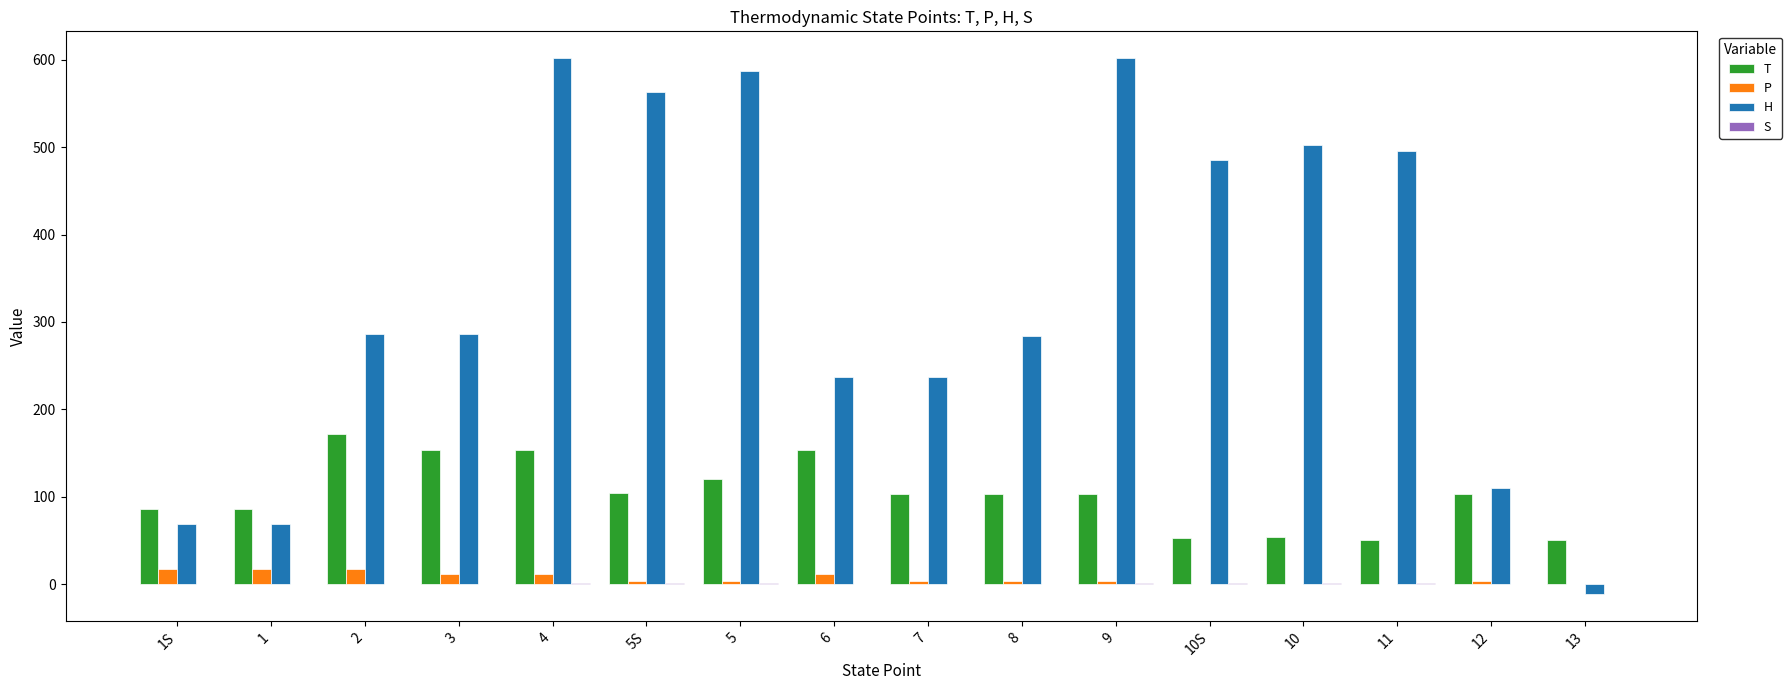

True or false: P has a value of 12.2 at 3.

True